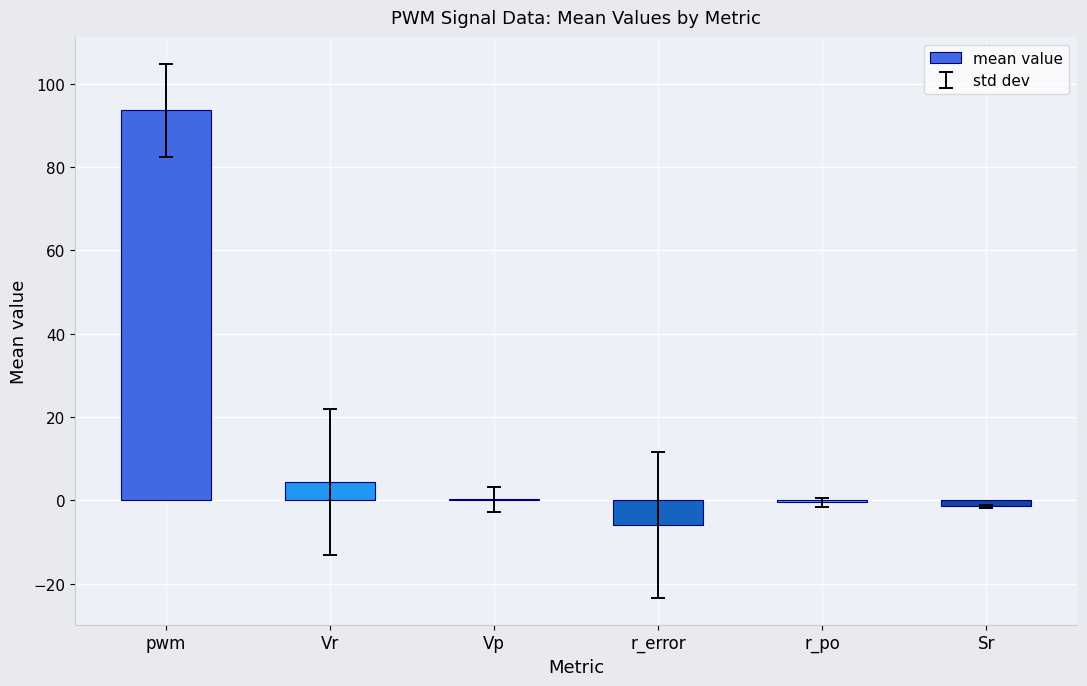

Are the bars grouped side by side (vs. stacked)?

No